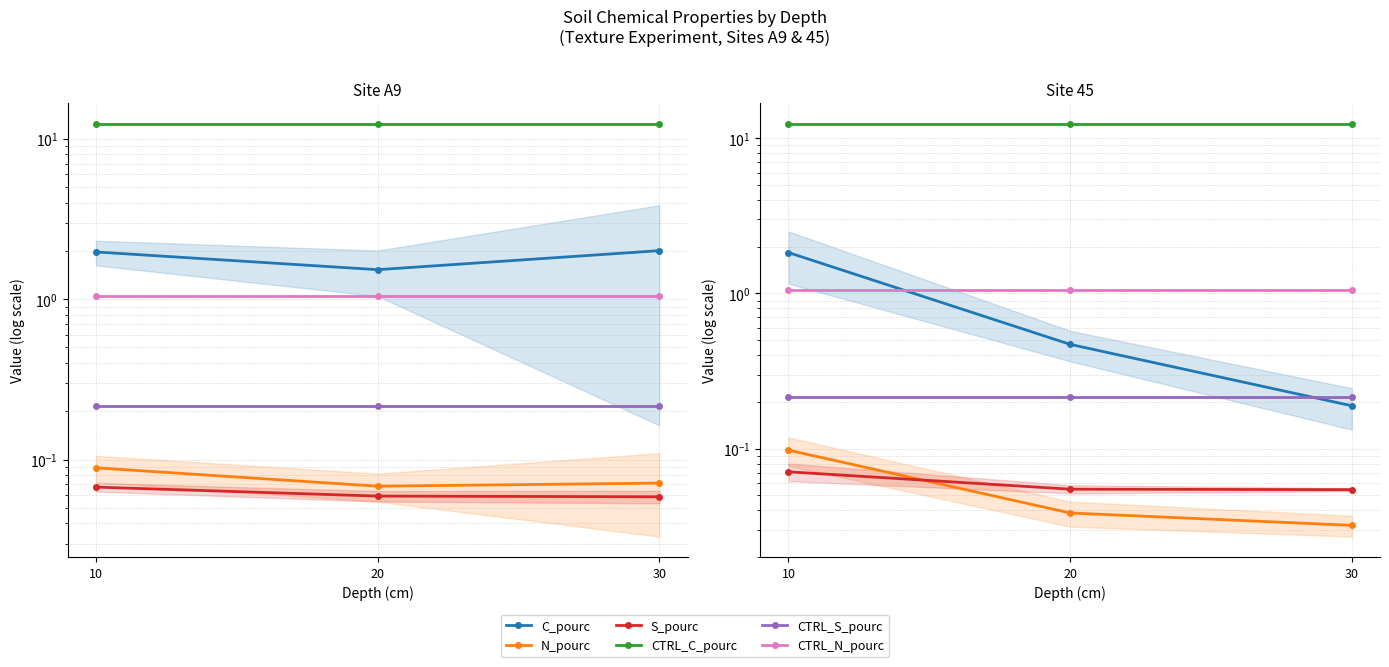

Between 20 and 10, which is larger?

10